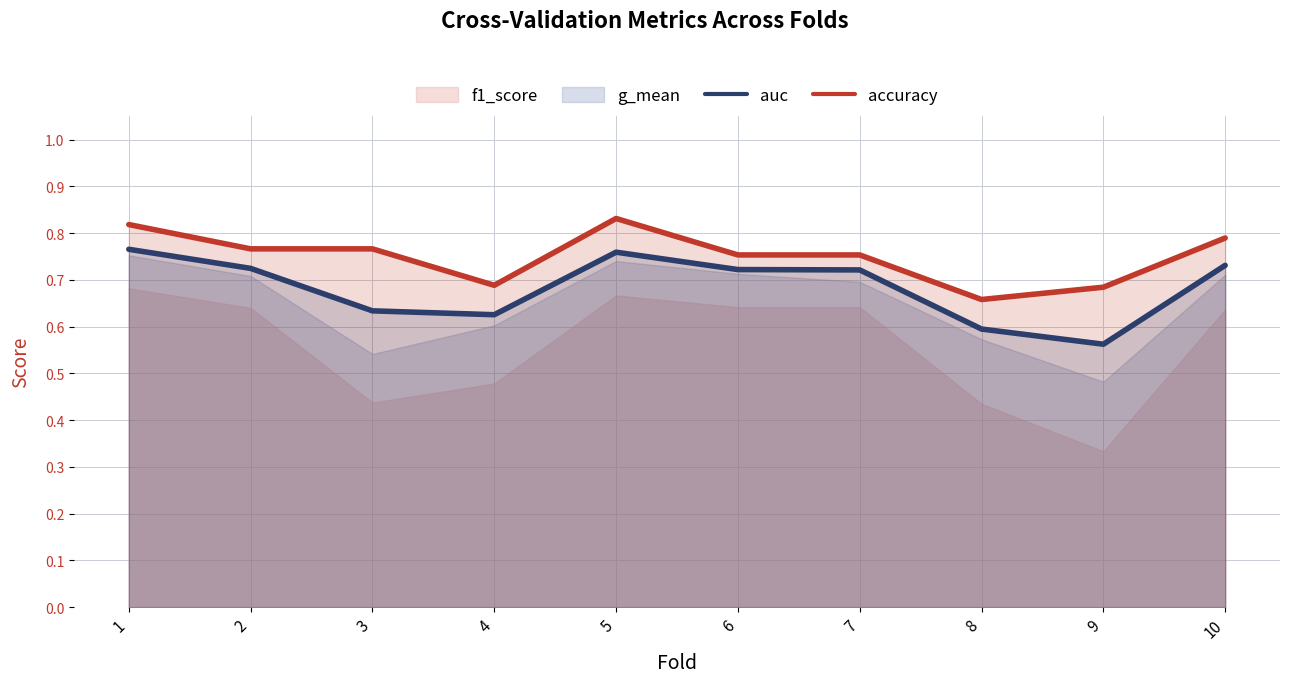

What is the approximate value of auc at 8?

0.6